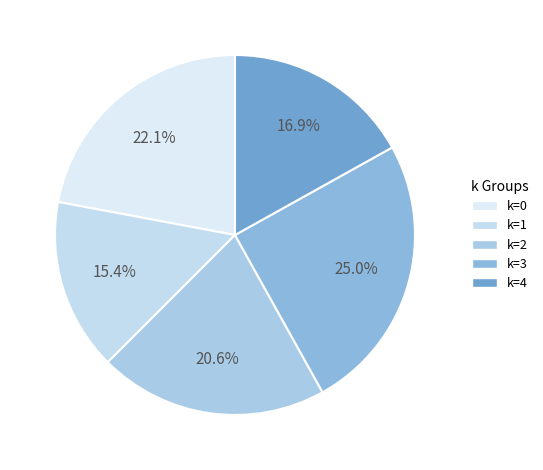

What portion of the pie excludes k=2?

79.4%